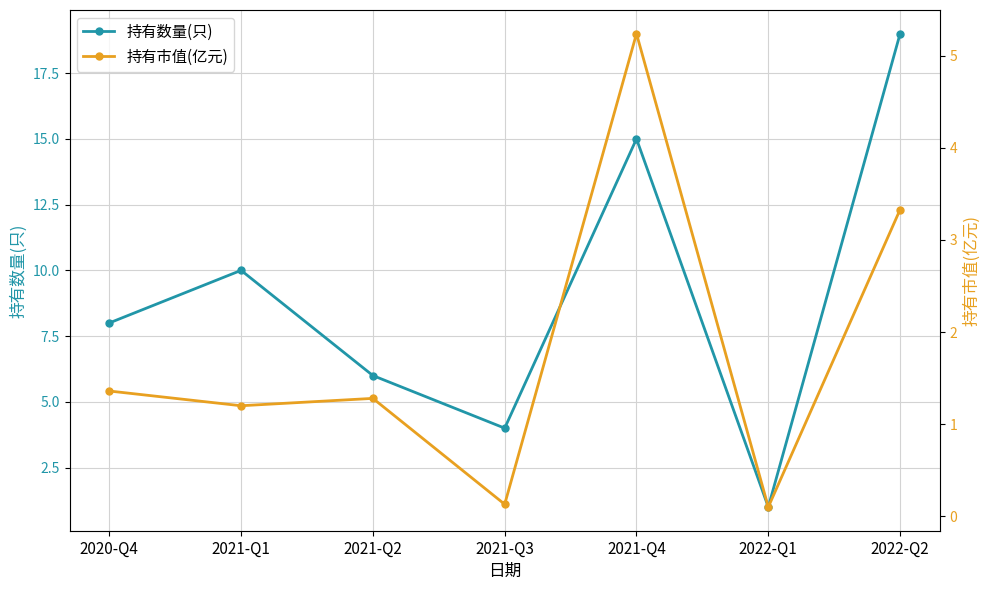

At which category does the chart reach its minimum across all series?

2022-Q1